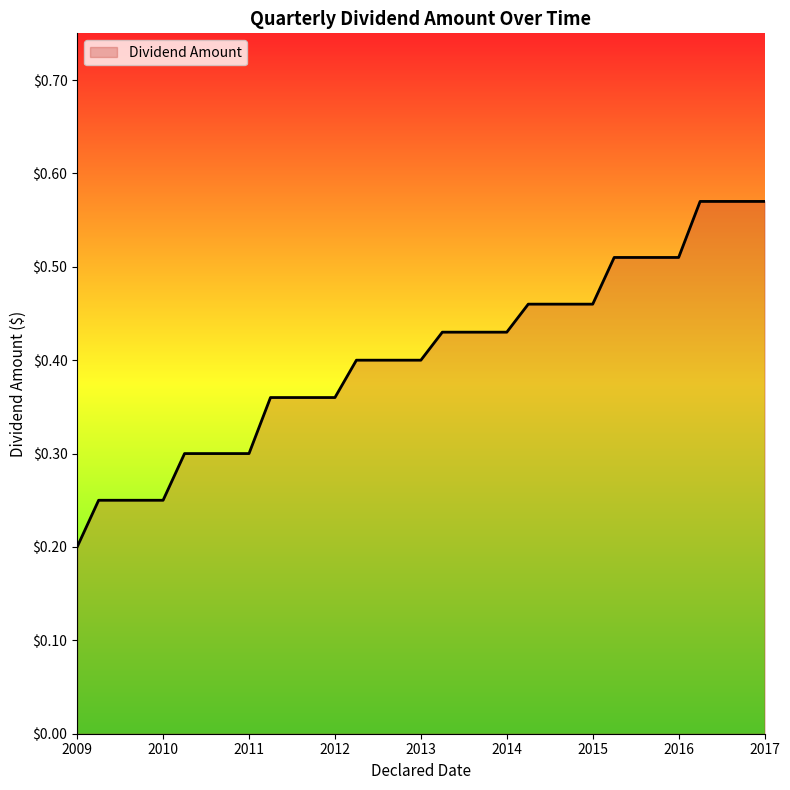

How many lines are shown in the chart?

1